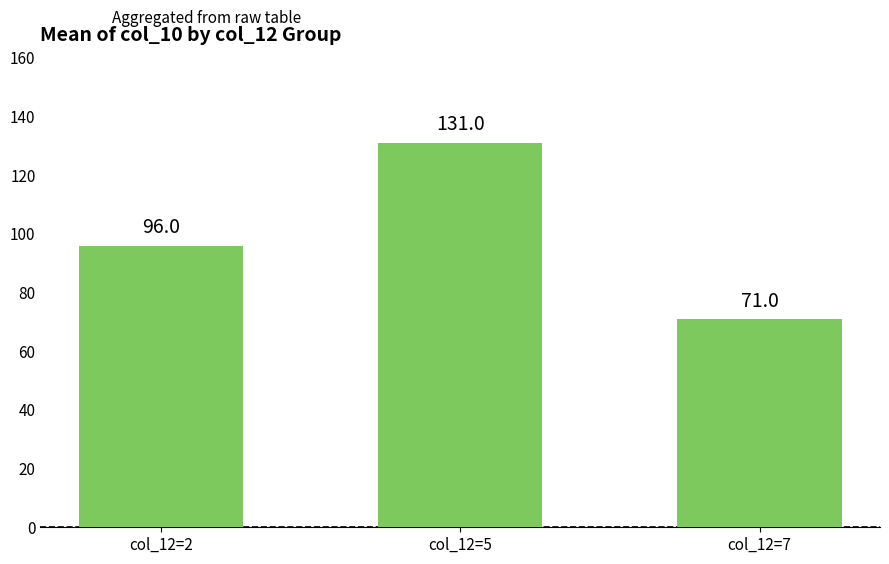

Count the number of categories in the chart.

3